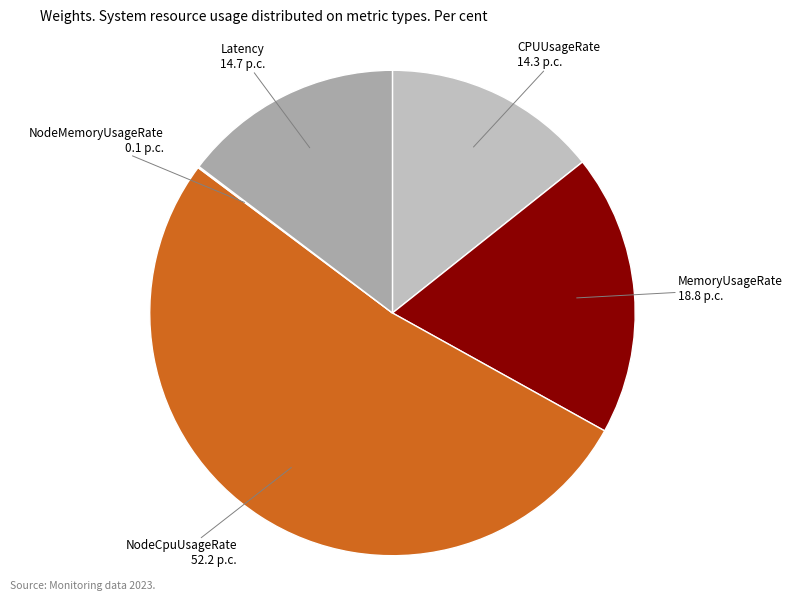

Combined, do CPUUsageRate and Latency account for over 50%?

No